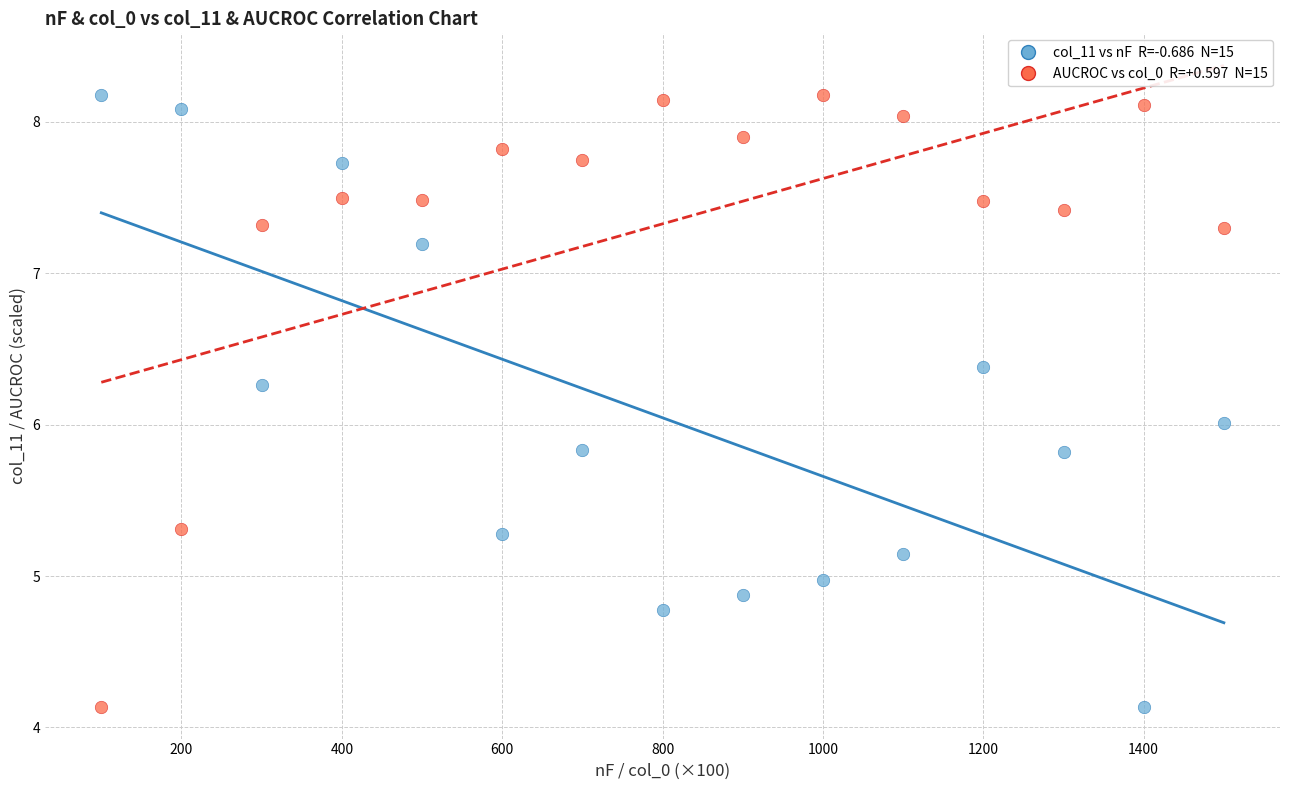

Across all data points, what is the range of Y values (max minus min)?

4.0